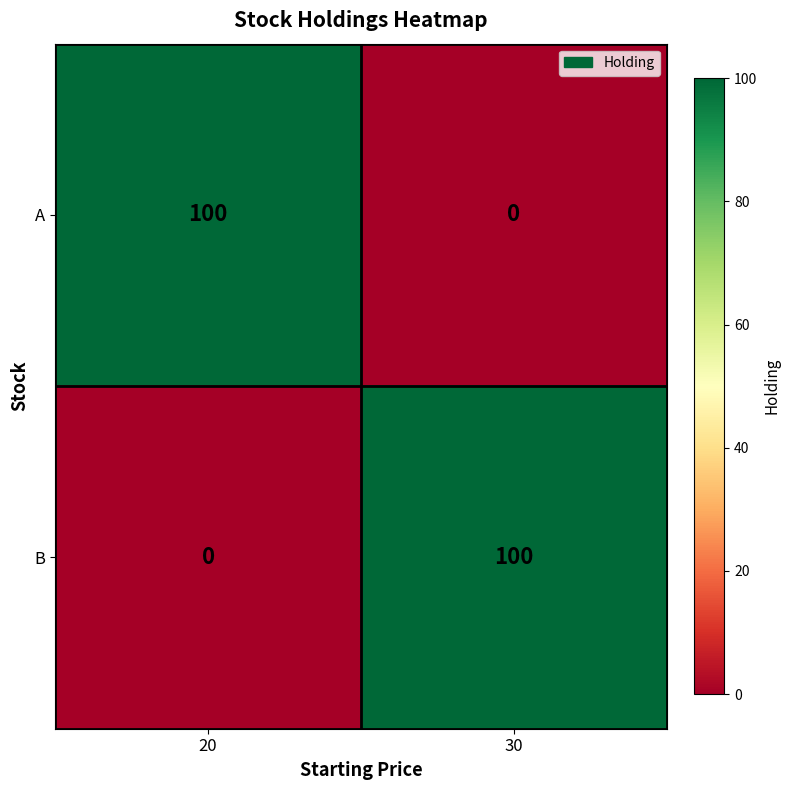

Reading right to left, what are all the values shown in this chart?

A: 0	100
B: 100	0